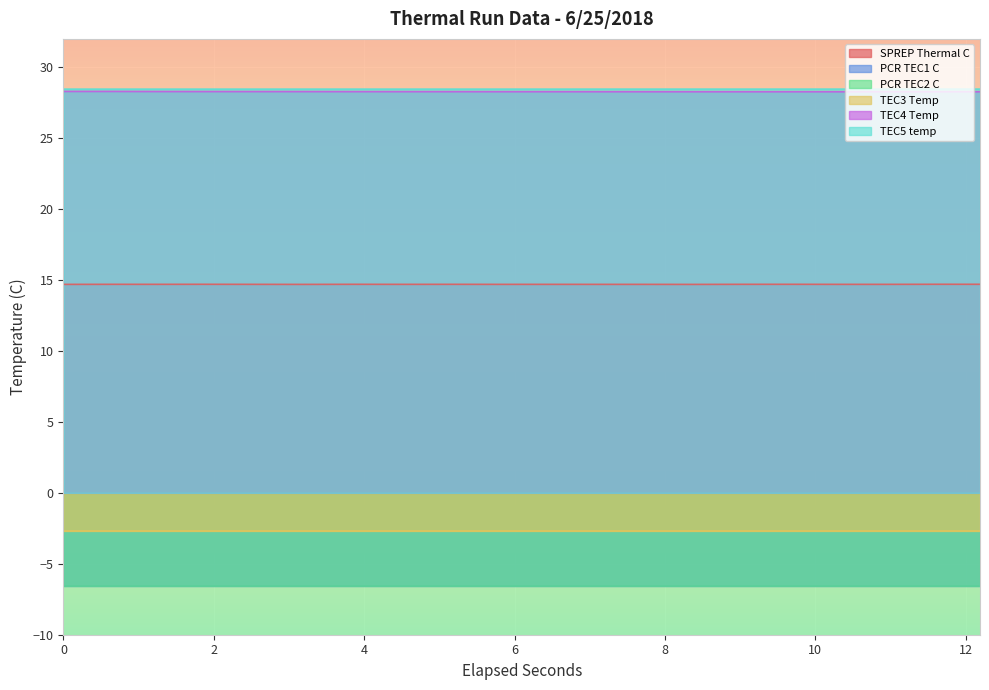

True or false: TEC5 temp and SPREP Thermal C intersect in this chart.

False